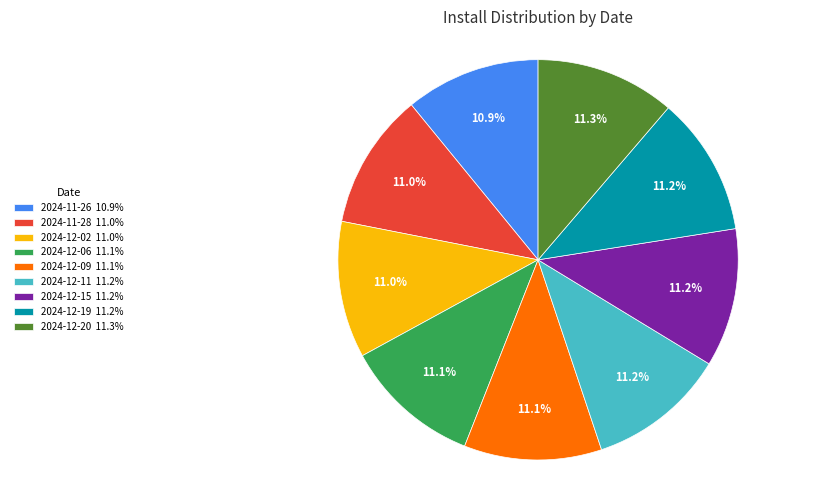

Is it true that 2024-12-09 is 1% of the pie?

False